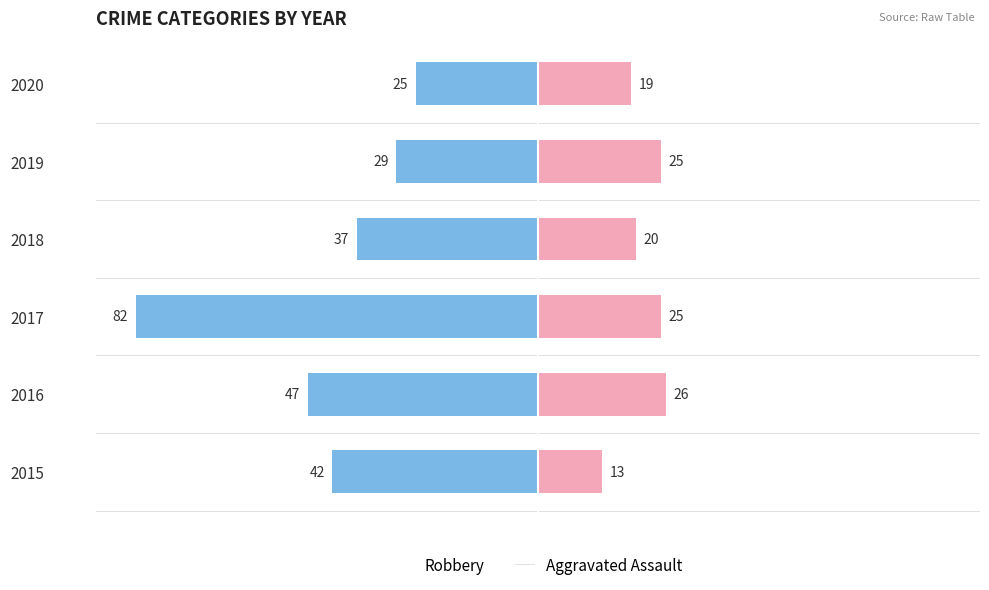

What is the average value of the Robbery series?

-44